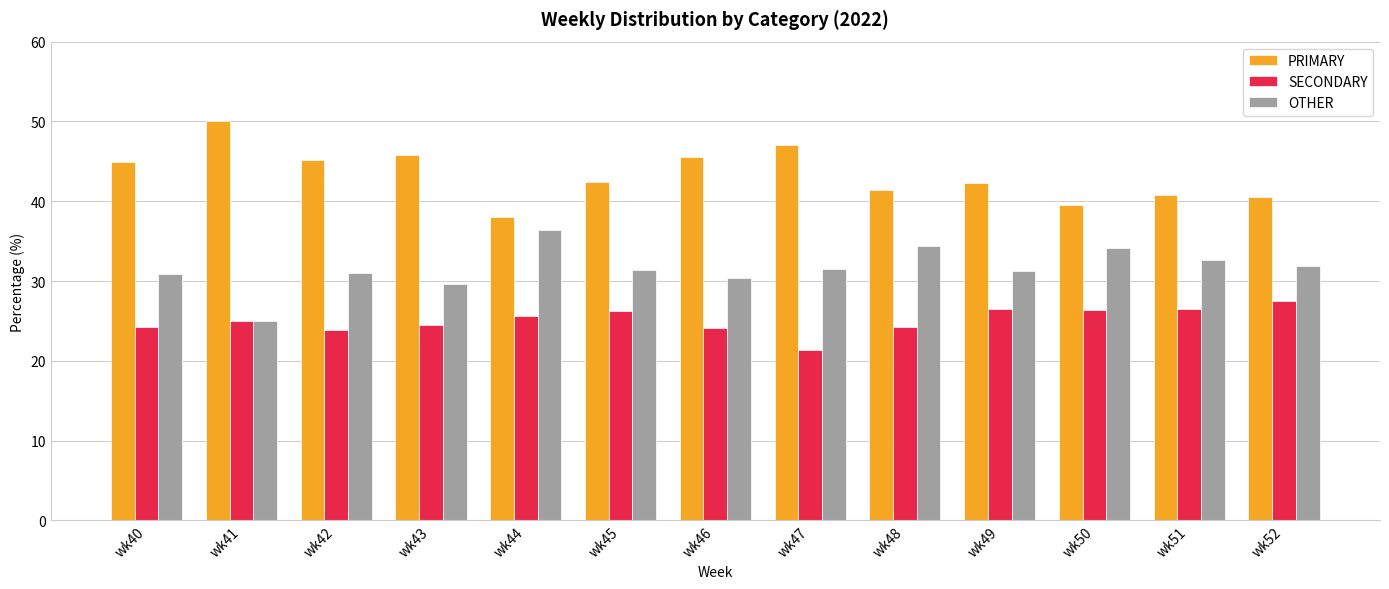

What is the total value across all series at wk42?

100.0